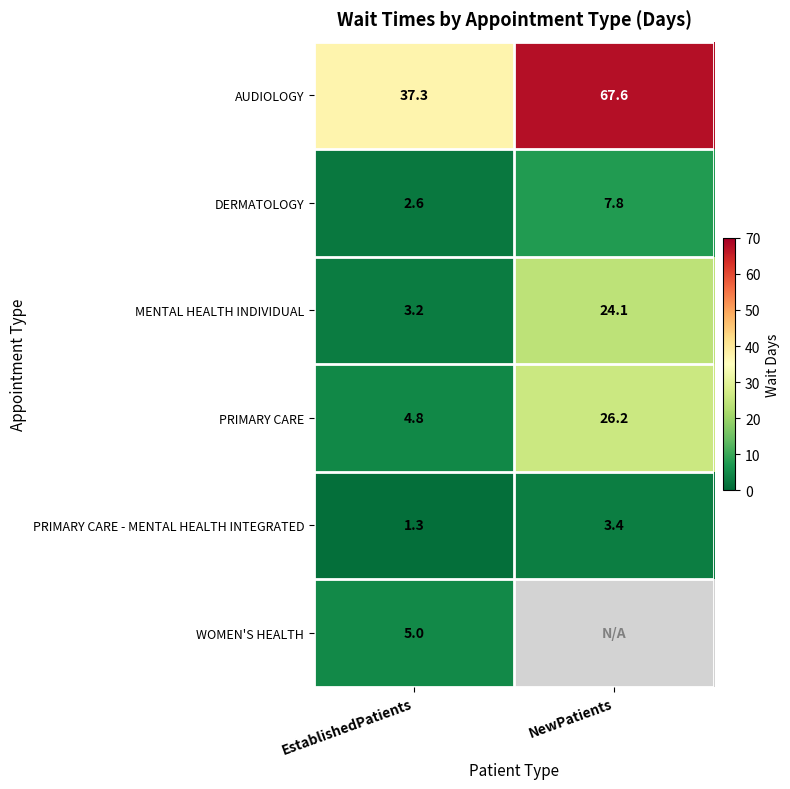

How many distinct data groups are displayed?

6